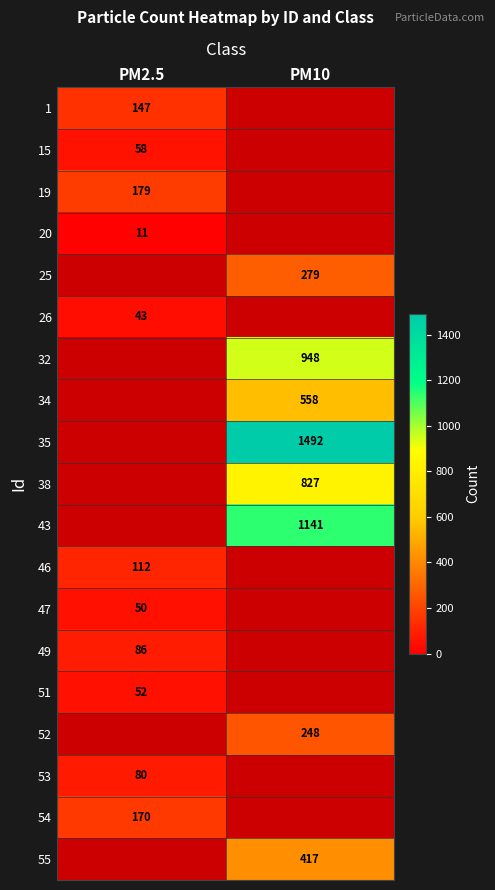

The 51 series shows 52 at PM2.5. True or false?

True